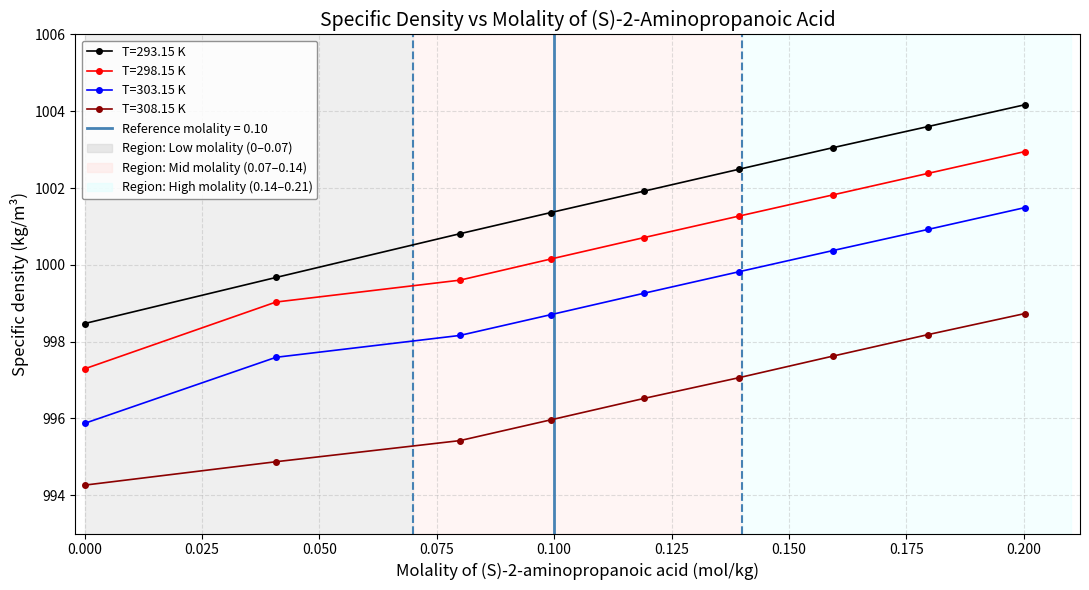

What is the value of the T=293.15 K point at the 1st from the left?

998.5